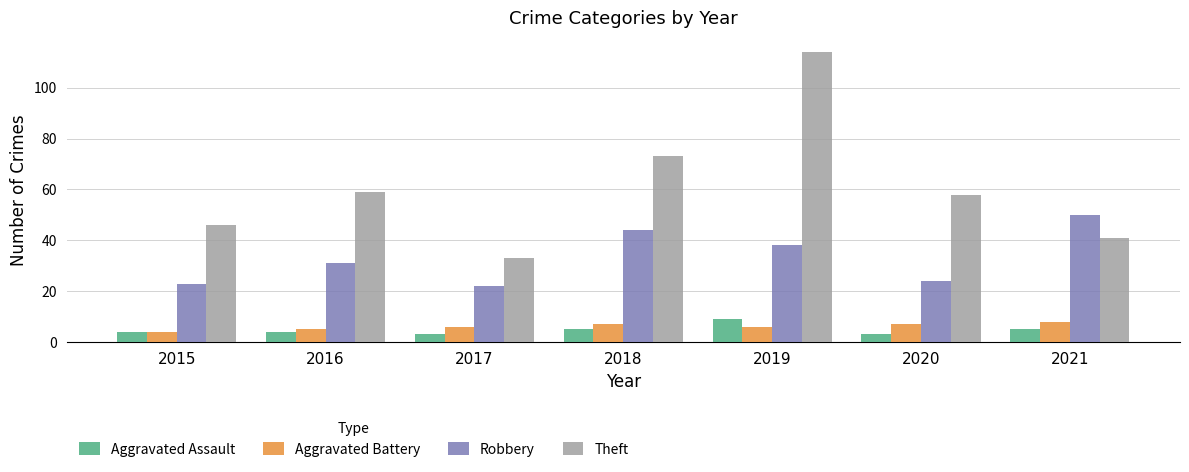

Which series has the widest spread of values?

Theft